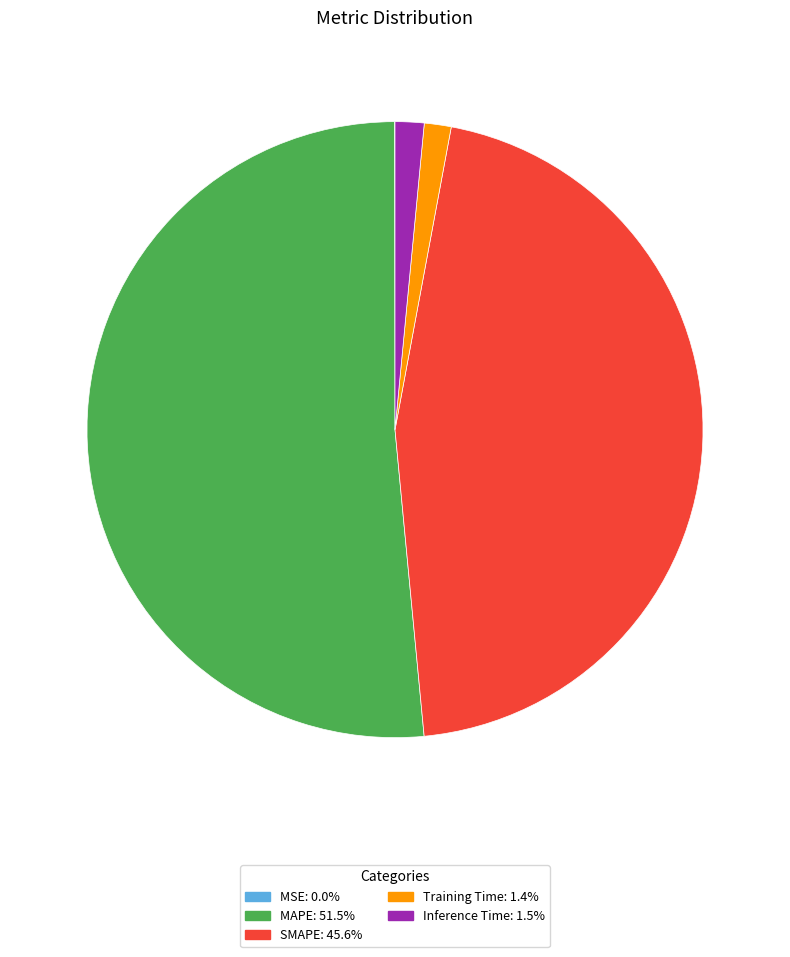

Does any single category account for the majority?

Yes